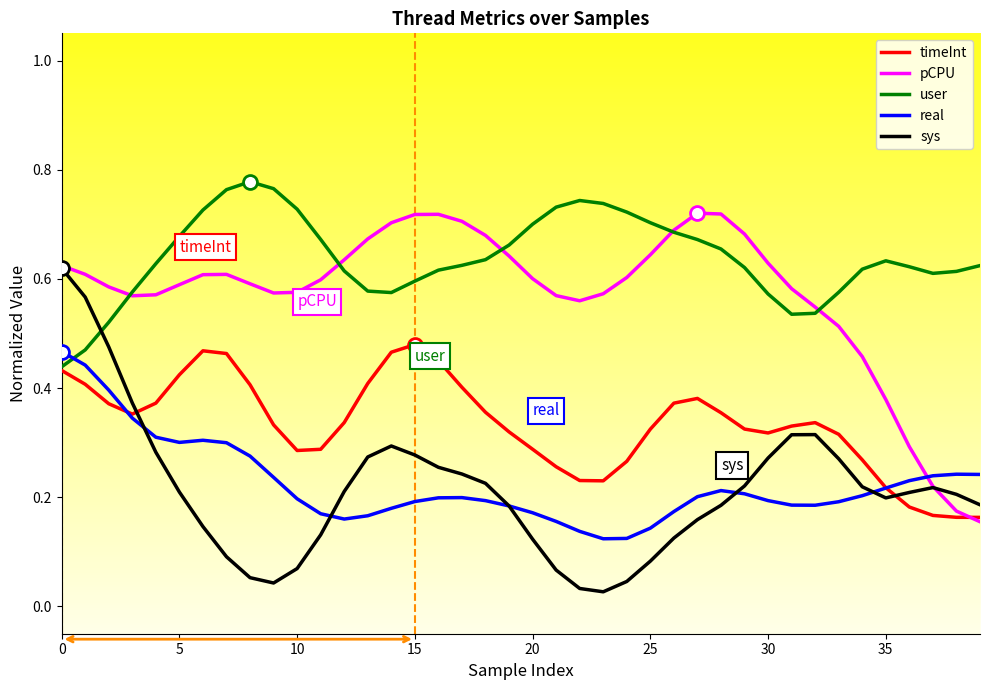

Which series has the largest total across all categories?

user